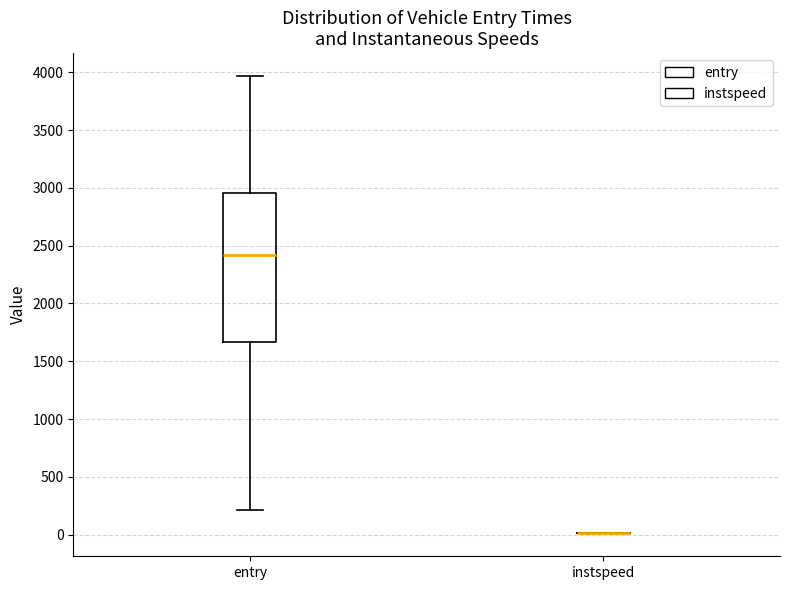

Reading left to right, transcribe this box plot: for each box, give where its median line is, the range the box spans, and where its two whiskers end, as read against the y-axis. The values are not printed on the chart, so give them approximately, as read against the axis.

entry: median 2400, box 1650 to 2950, whiskers 200 to 3950
instspeed: box collapsed to a line at 0, whiskers 0 to 0